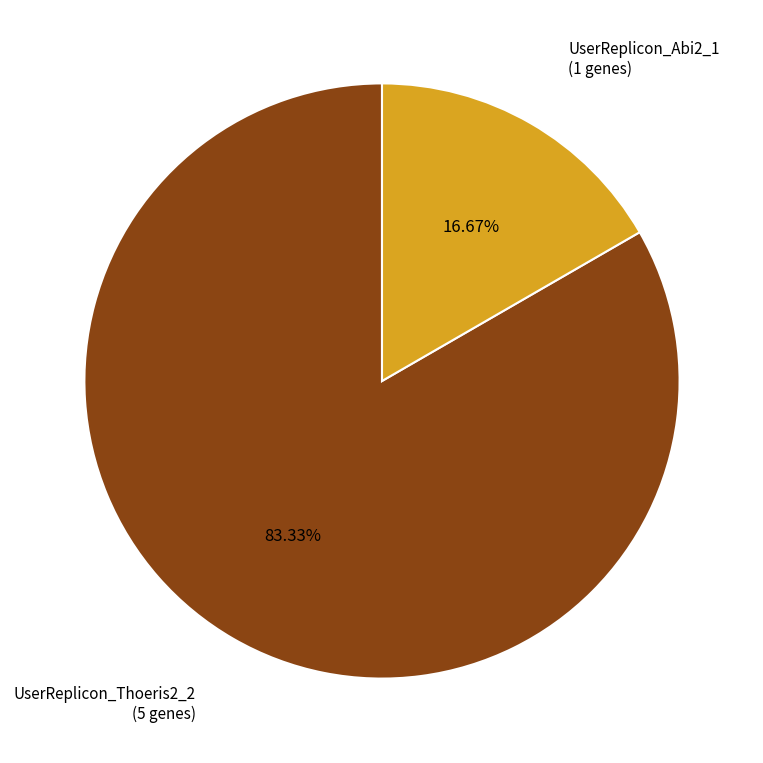

True or false: UserReplicon_Abi2_1 accounts for 17% of the total.

True